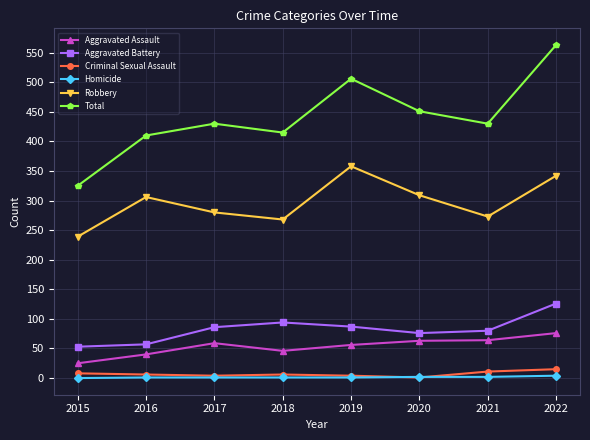

Which series has the widest spread of values?

Total